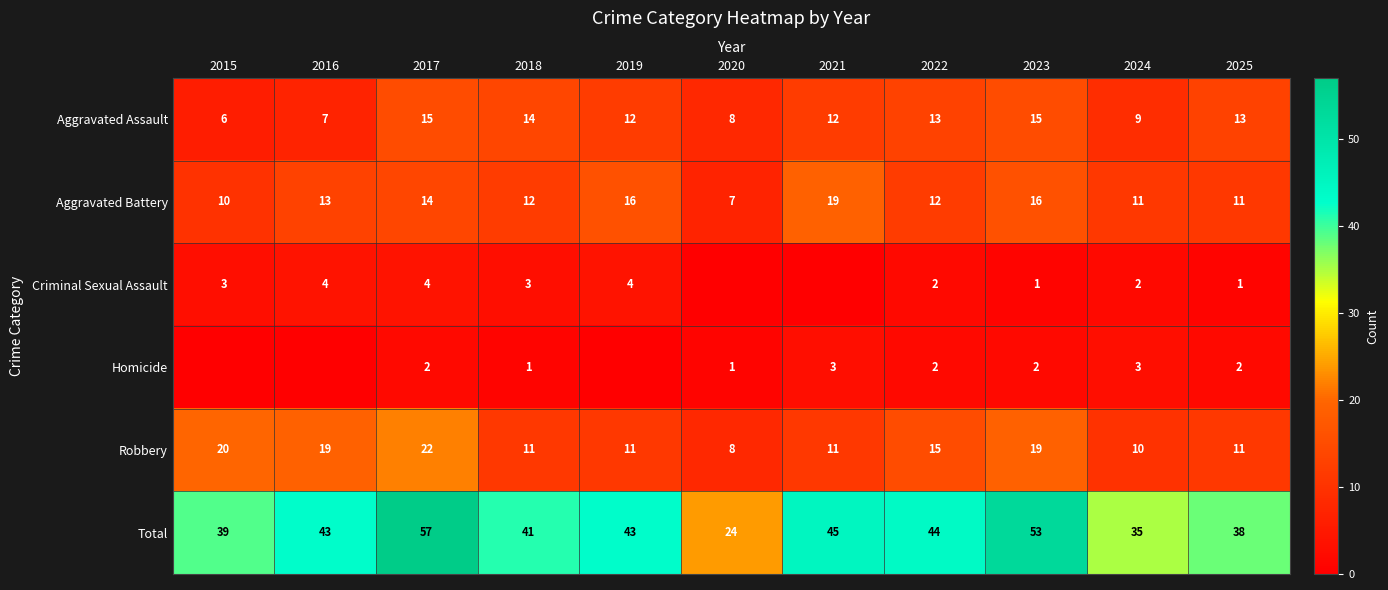

How many distinct data groups are displayed?

6